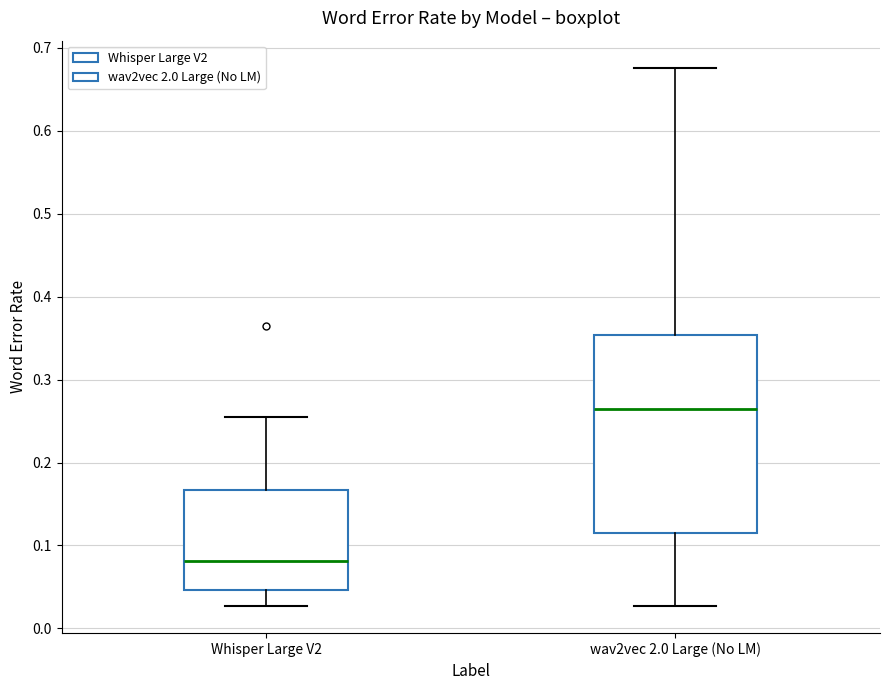

Which box has the highest median line?

wav2vec 2.0 Large (No LM)